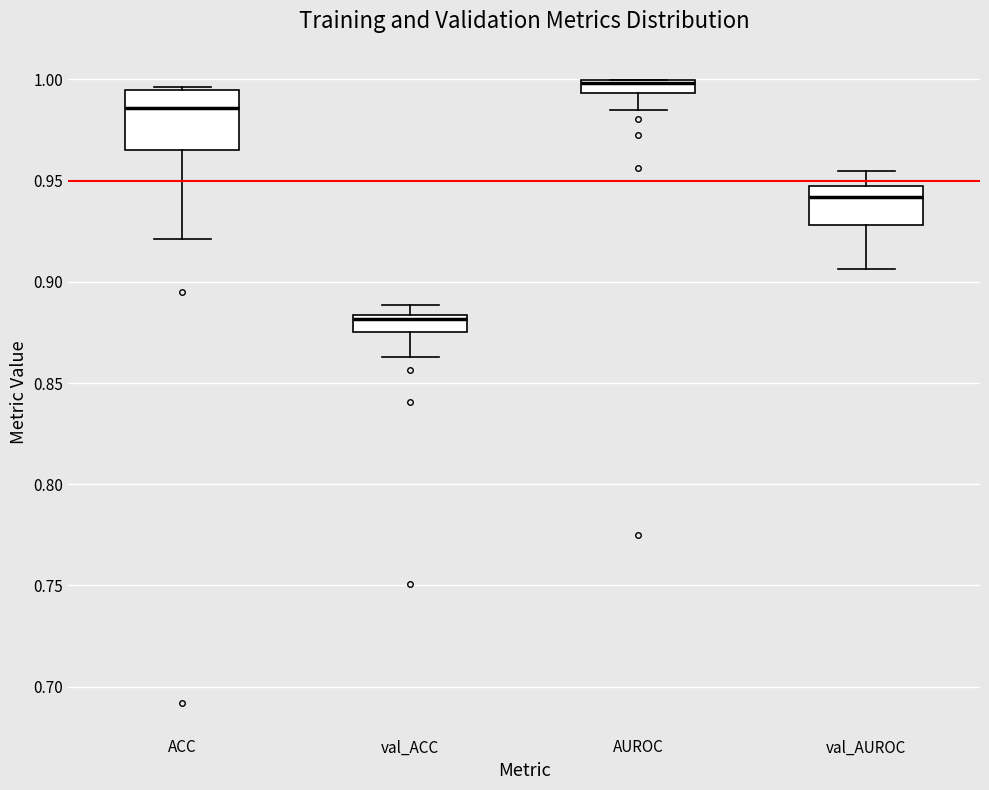

Where does the upper whisker of the box for val_AUROC end on the y-axis? The values are not printed on the chart, so give them approximately, as read against the axis.

0.955